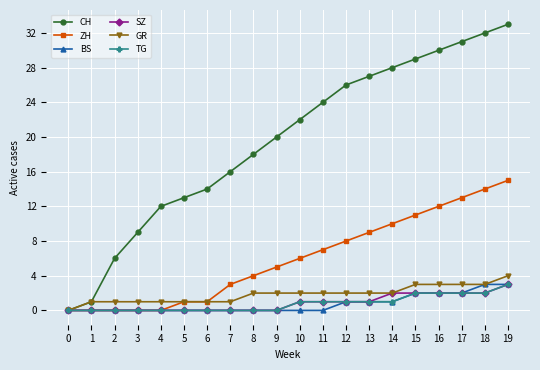

Does the chart display data point markers on the line(s)?

Yes